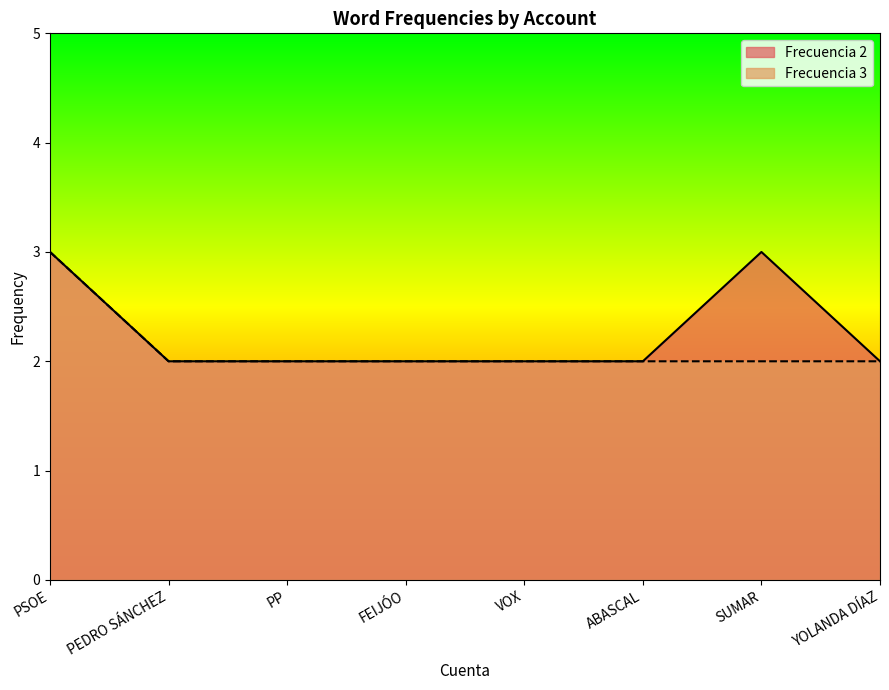

At PP, list the series in order from smallest to largest.

Frecuencia 2, Frecuencia 3